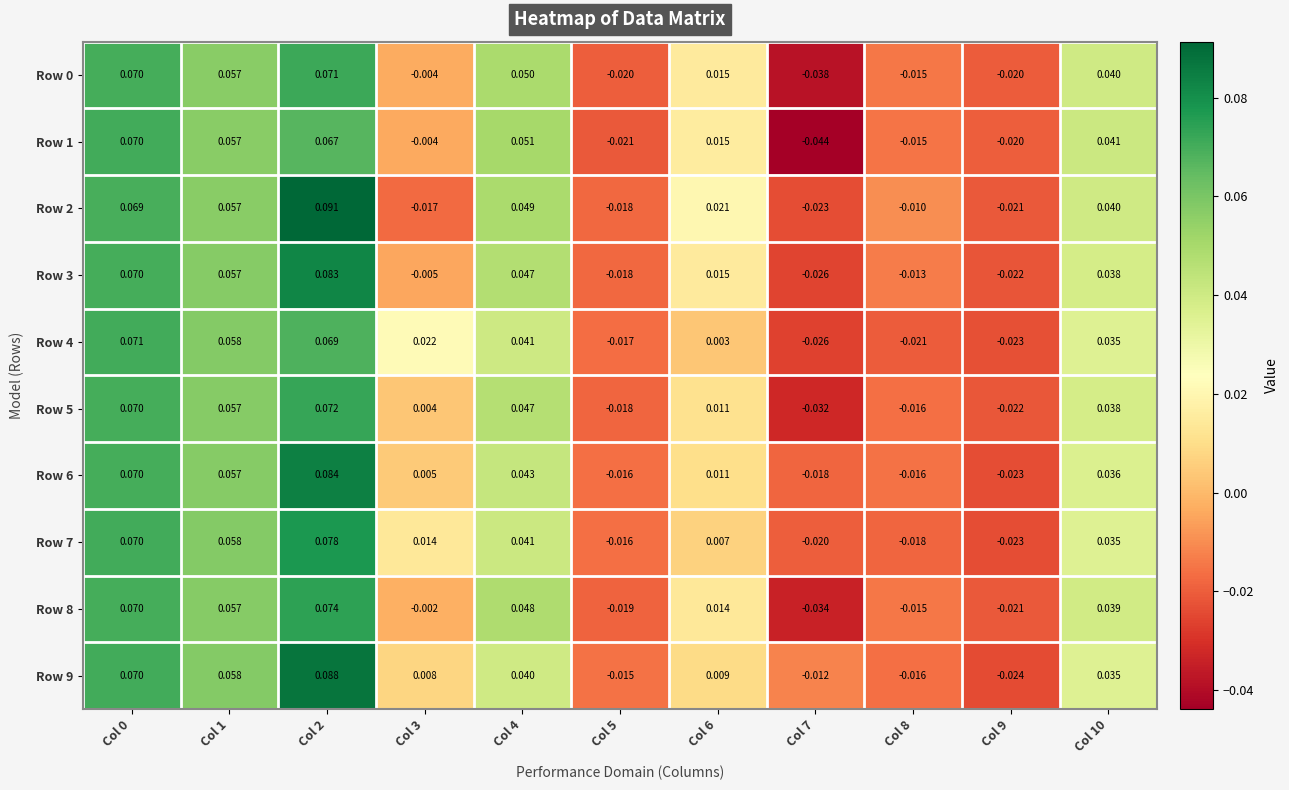

Which category has the lowest value across all series?

Col 7